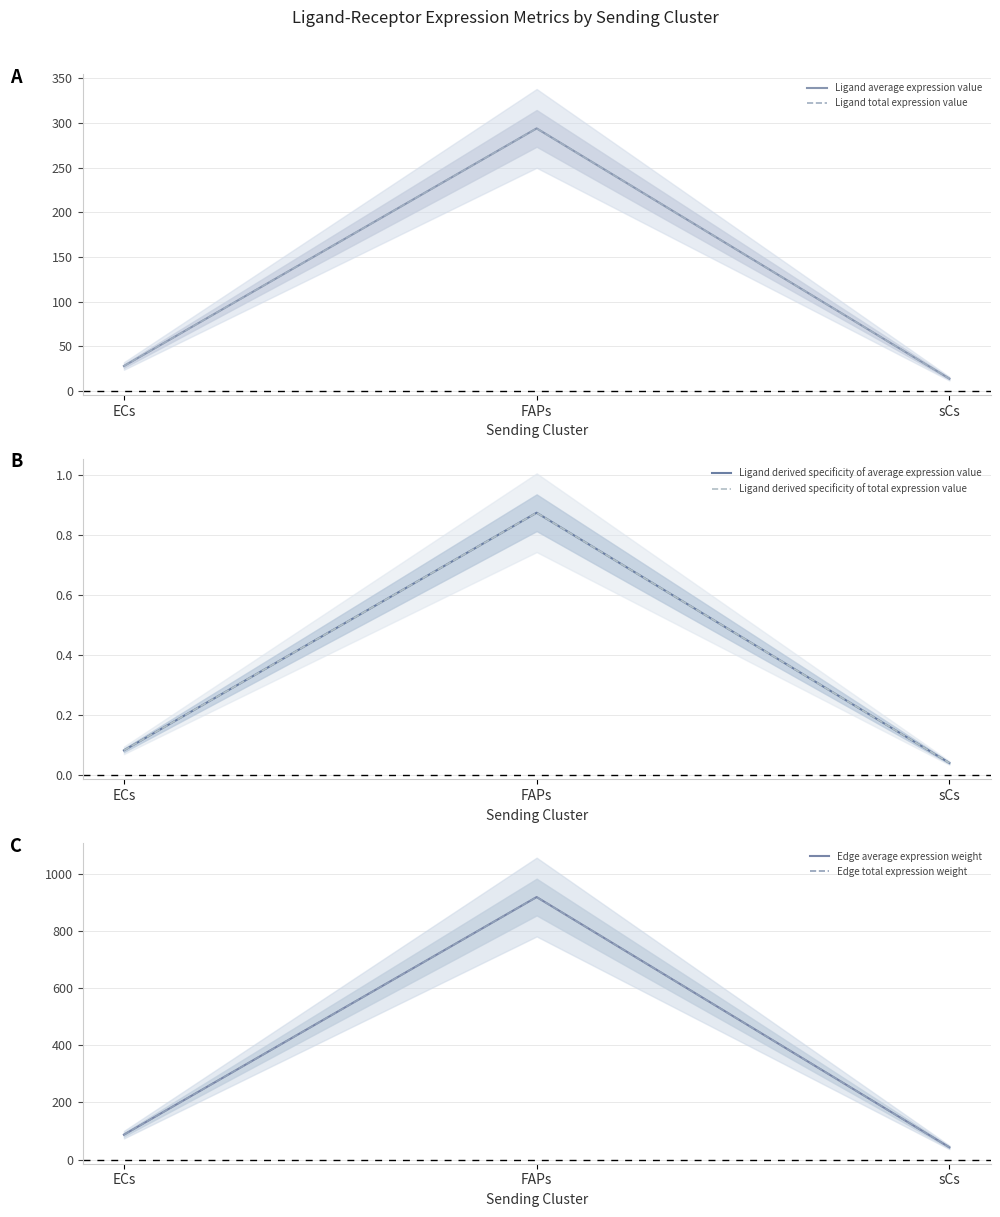

How many categories are shown in the chart?

3